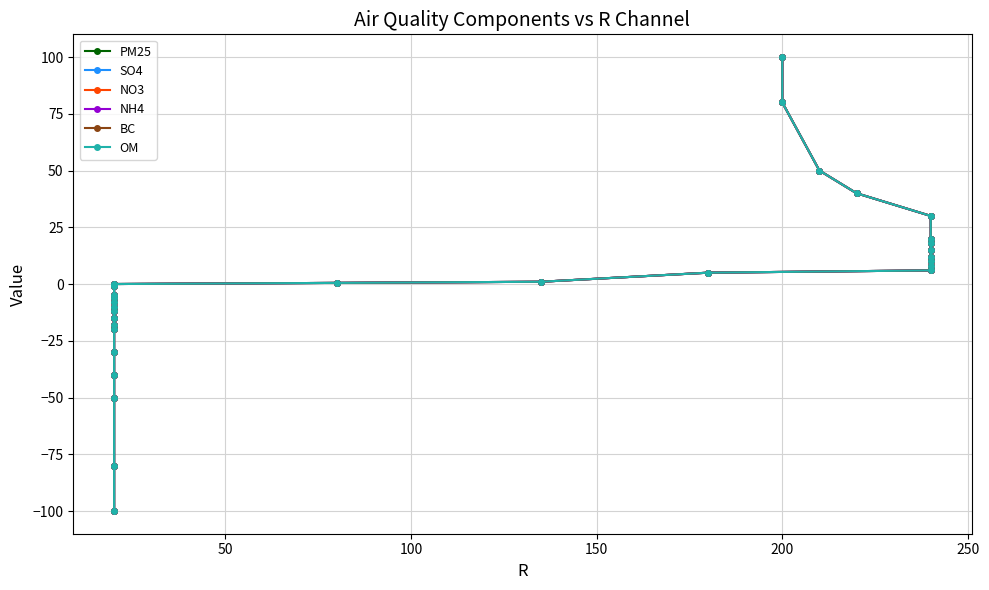

Is the value of NO3 at 25 greater than the value of BC at 21?

Yes